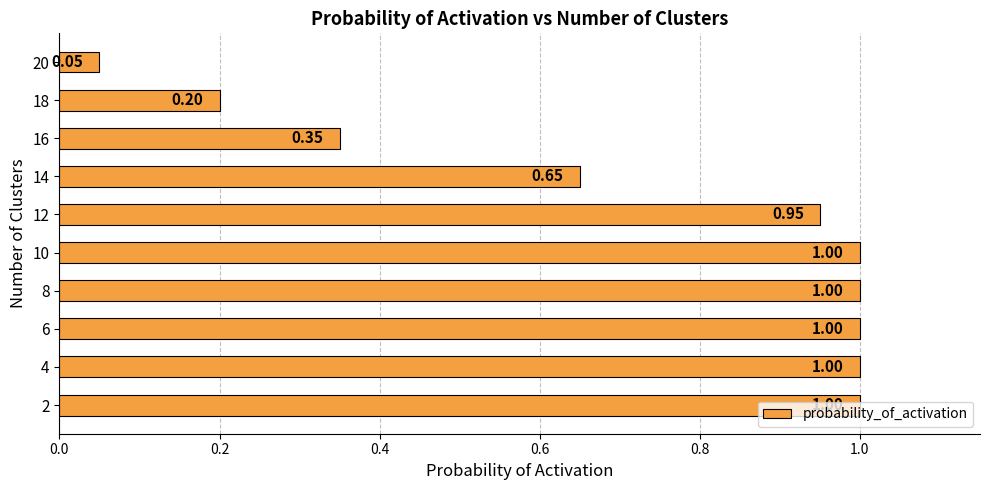

What is the difference between the maximum and second lowest values?

0.8